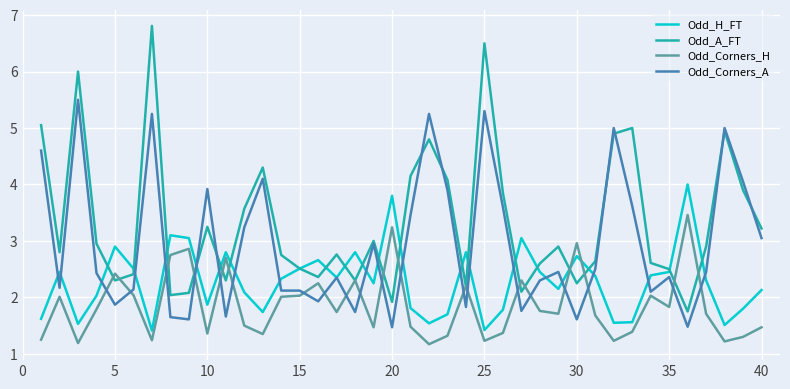

Which series has the largest total across all categories?

Odd_A_FT